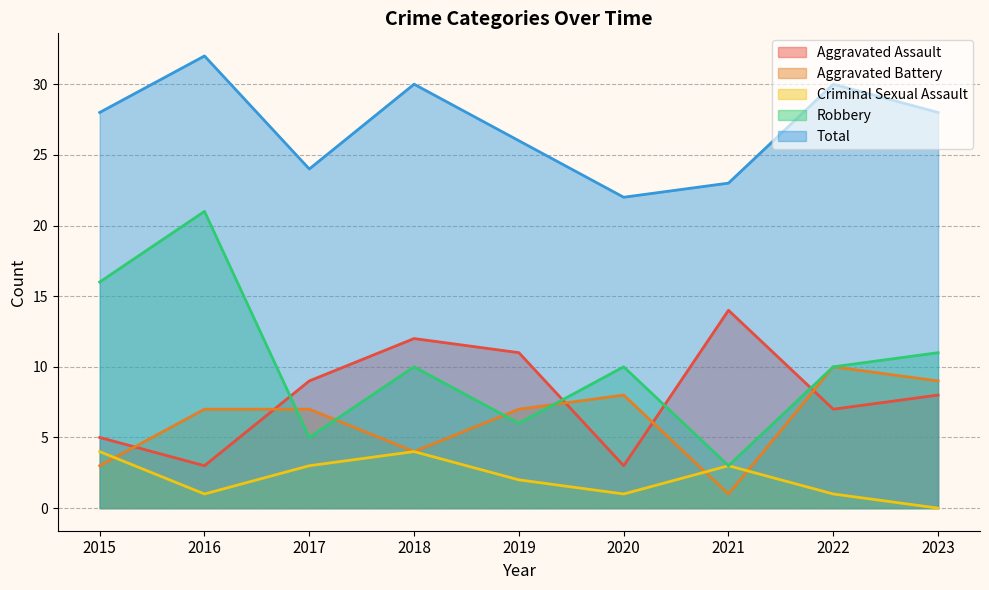

How many lines are shown in the chart?

5